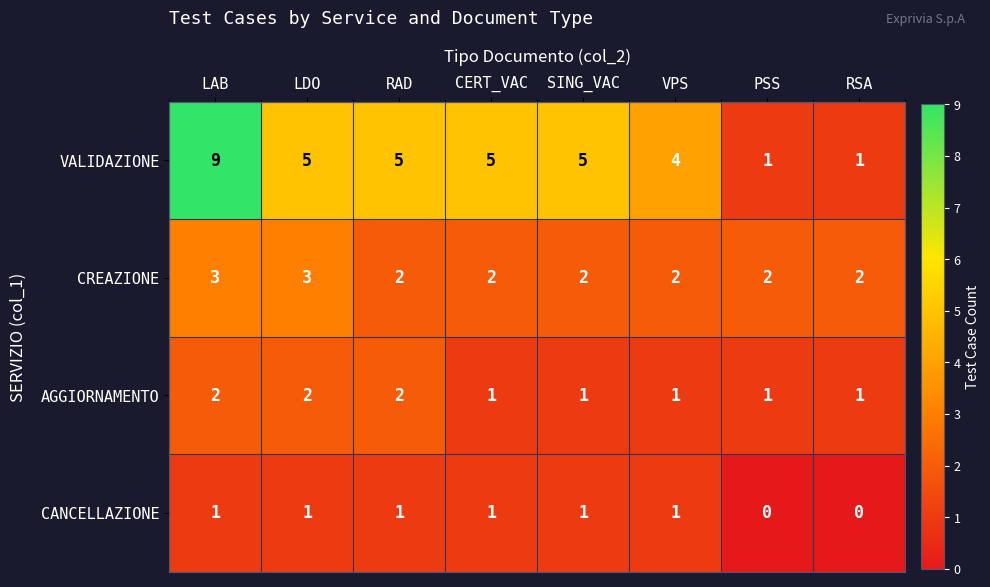

At which category is the sum across all series the highest?

LAB